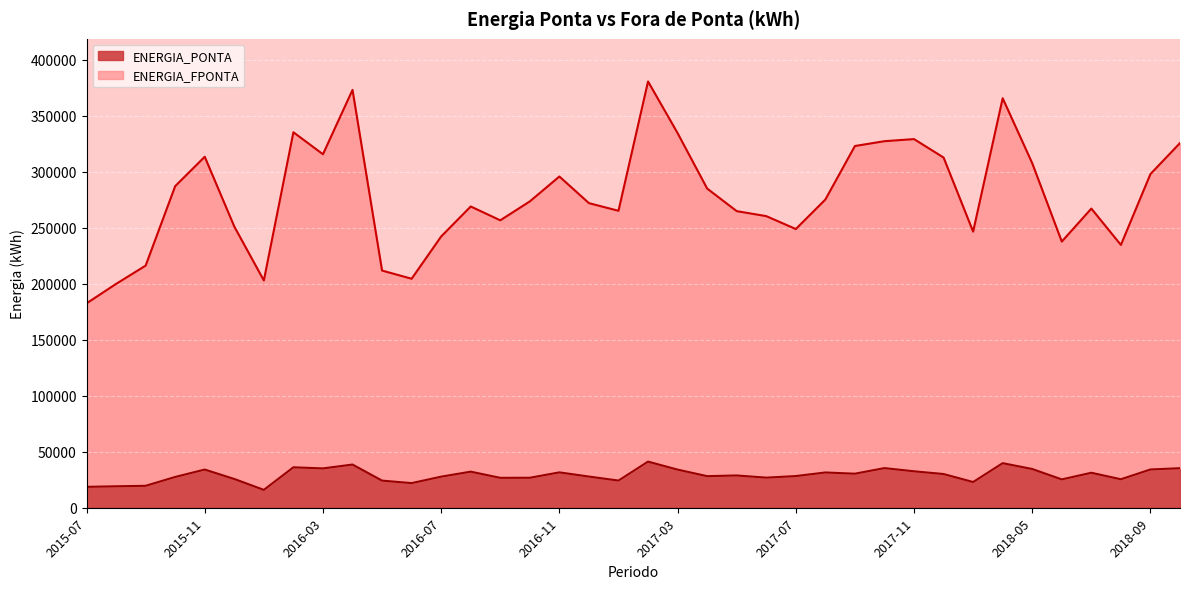

Does the chart display data point markers on the line(s)?

No